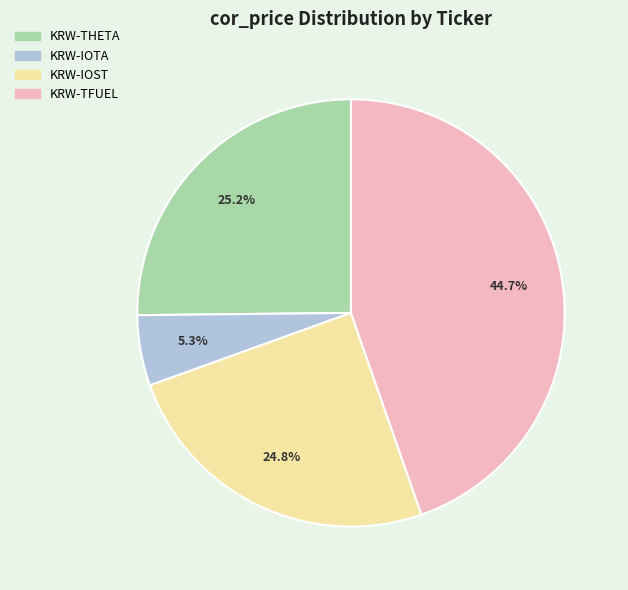

To the nearest percent, what is the combined percentage of KRW-THETA and KRW-TFUEL?

70%